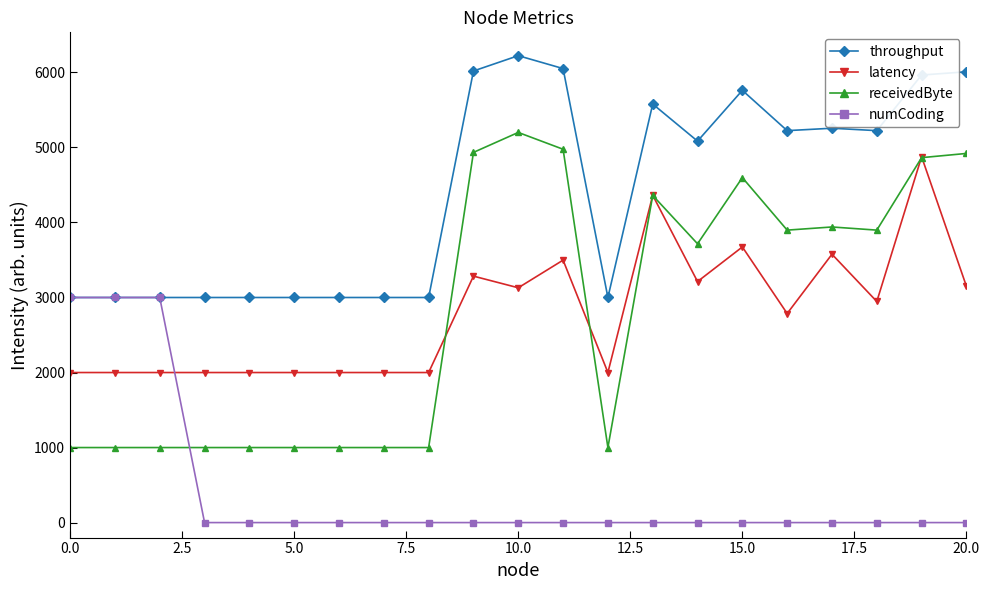

What is the lowest value of the receivedByte series?

1000.0